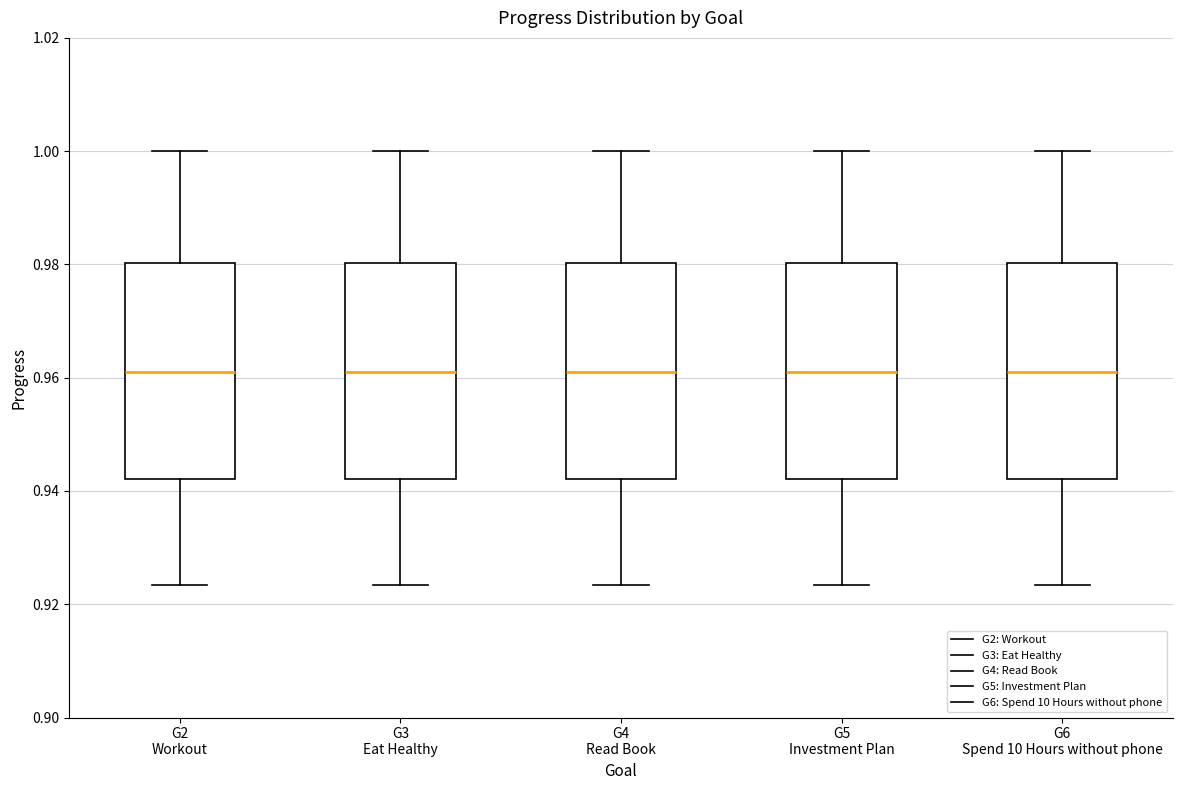

Reading left to right, transcribe this box plot: for each box, give where its median line is, the range the box spans, and where its two whiskers end, as read against the y-axis. The values are not printed on the chart, so give them approximately, as read against the axis.

G2 Workout: median 0.960, box 0.942 to 0.980, whiskers 0.924 to 1.000
G3 Eat Healthy: median 0.960, box 0.942 to 0.980, whiskers 0.924 to 1.000
G4 Read Book: median 0.960, box 0.942 to 0.980, whiskers 0.924 to 1.000
G5 Investment Plan: median 0.960, box 0.942 to 0.980, whiskers 0.924 to 1.000
G6 Spend 10 Hours without phone: median 0.960, box 0.942 to 0.980, whiskers 0.924 to 1.000